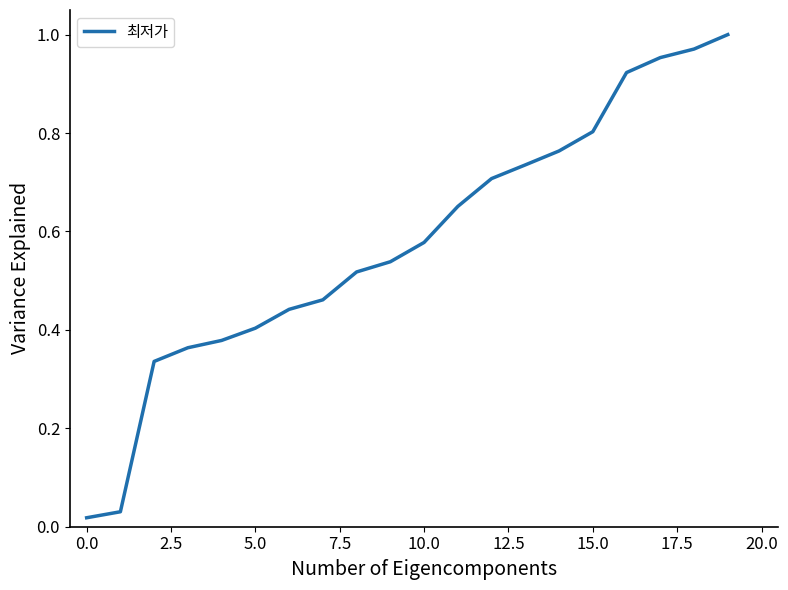

What is the label of the 18th point from the left?

17